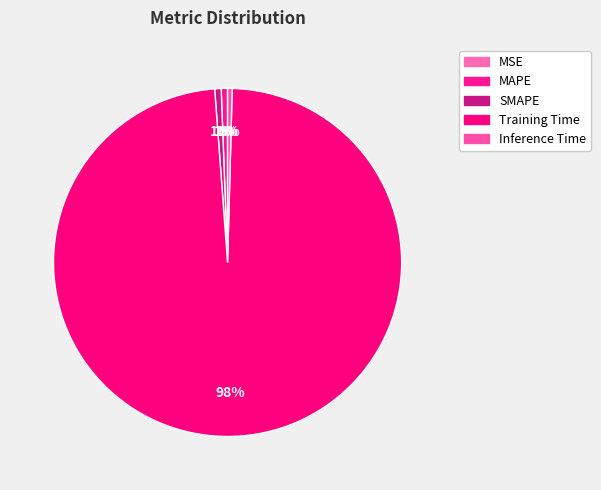

Count the number of slices in the pie.

5